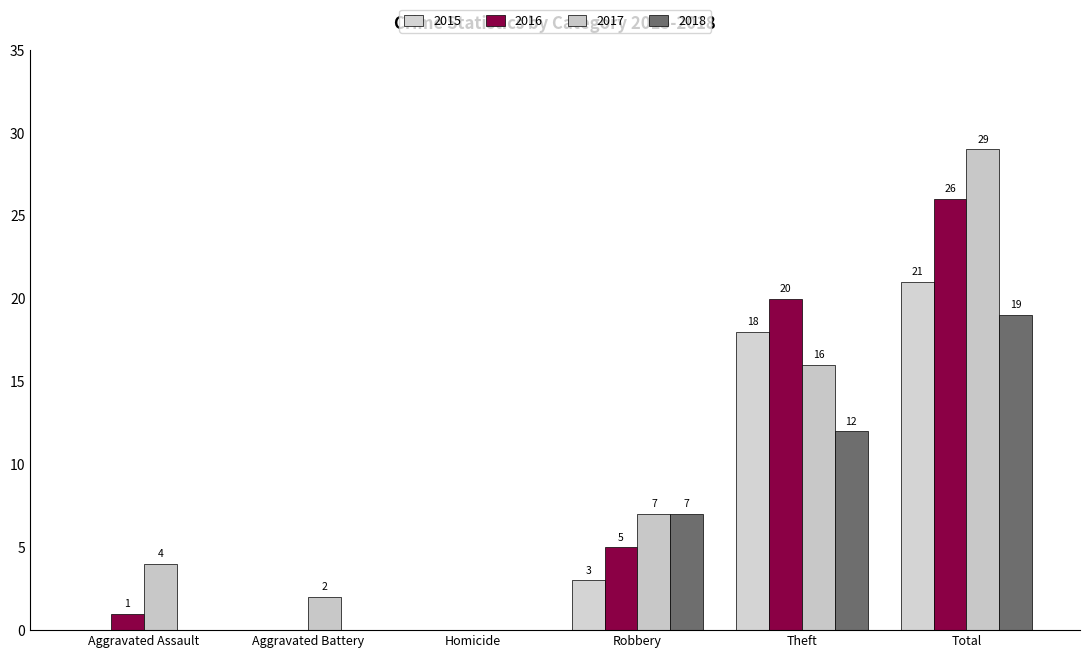

The 2015 series shows -7 at Aggravated Assault. True or false?

False